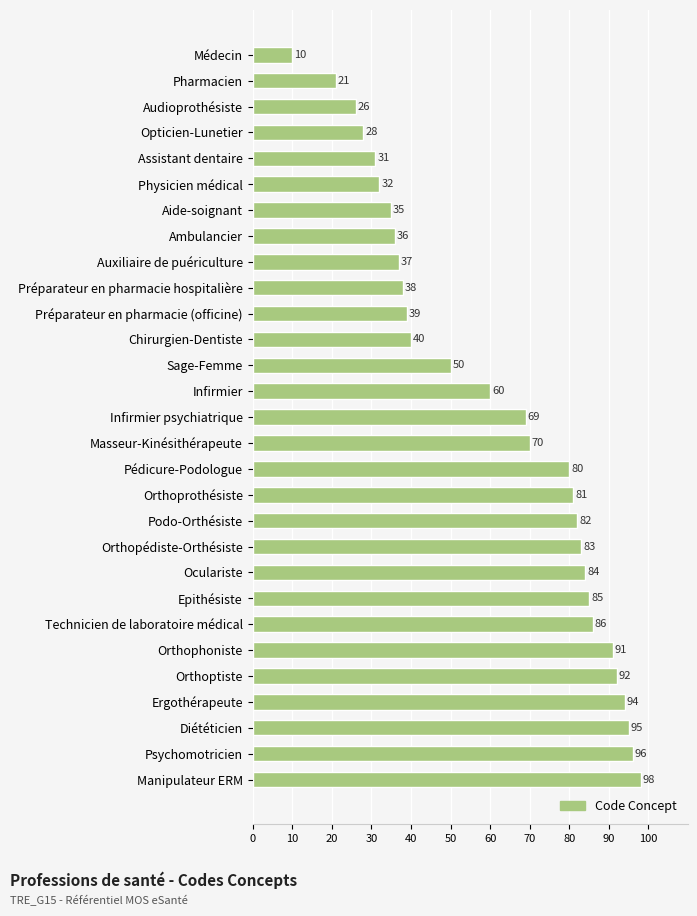

The chart shows a value of 91 at Orthophoniste. True or false?

True